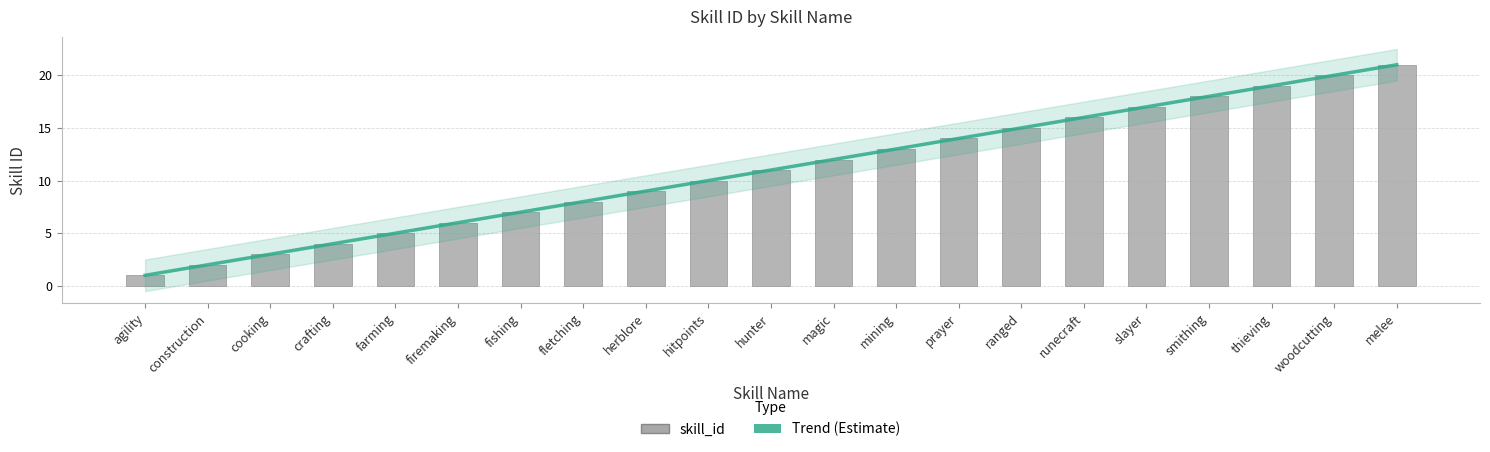

What is the ratio of the value at ranged to the value at firemaking?

2.5